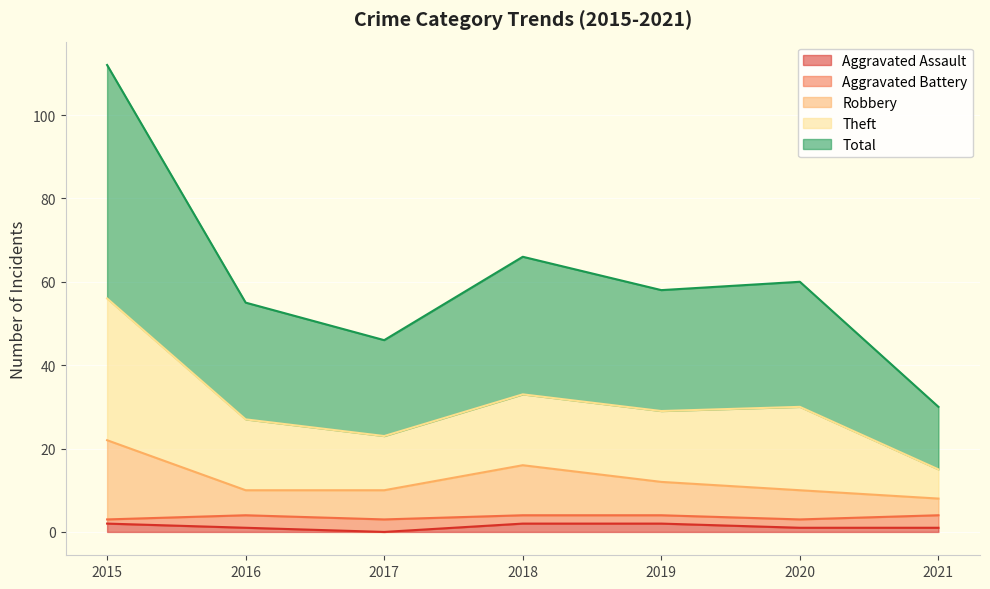

The value of Aggravated Assault at 2019 is 3. True or false?

False